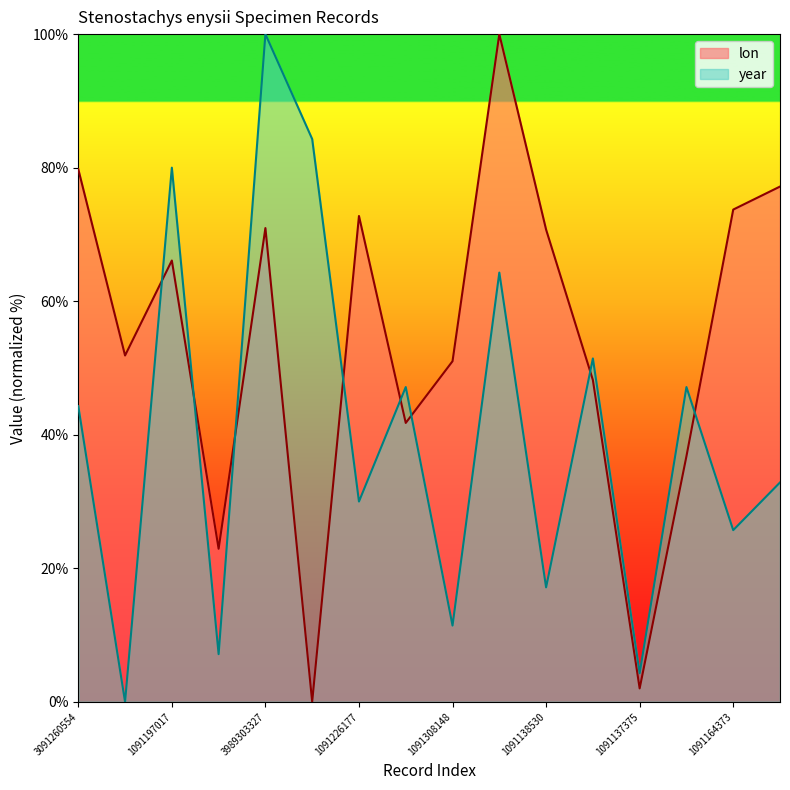

What is the greatest value displayed?

100.0